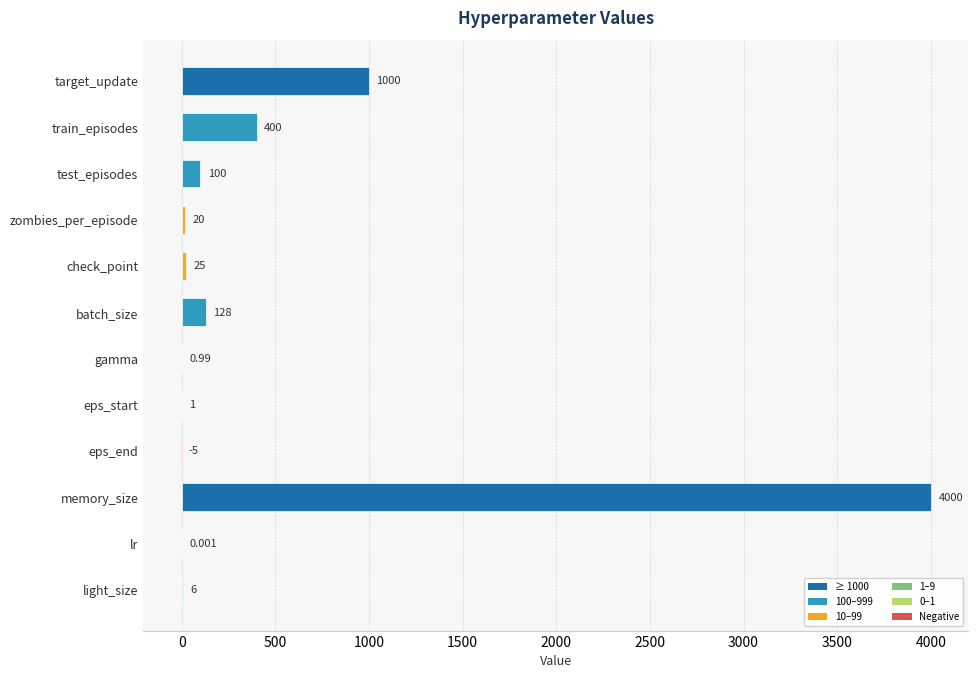

At which label is the value closest to 1997?

target_update